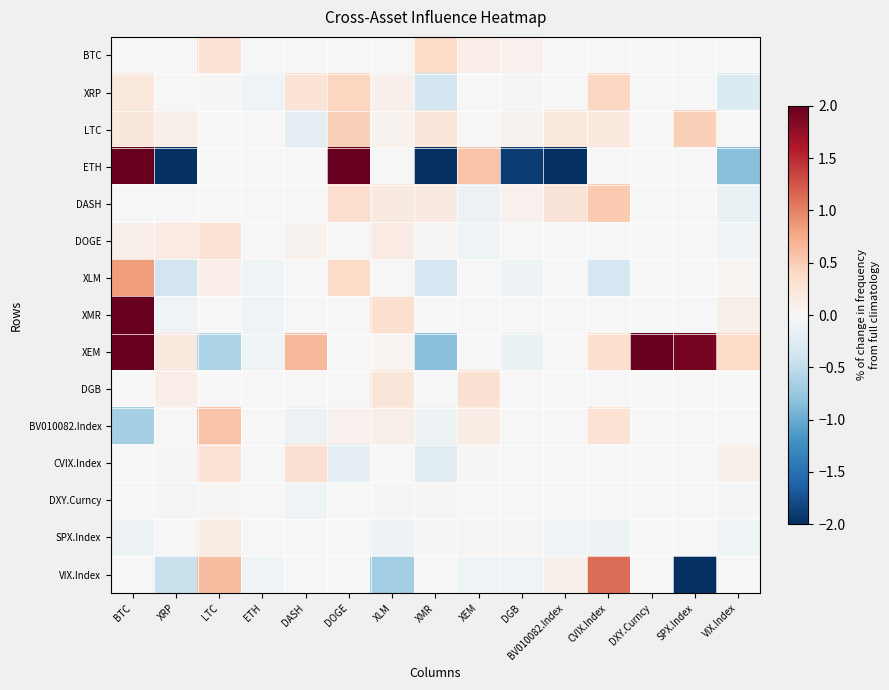

At how many categories does at least one series exceed 8?

1